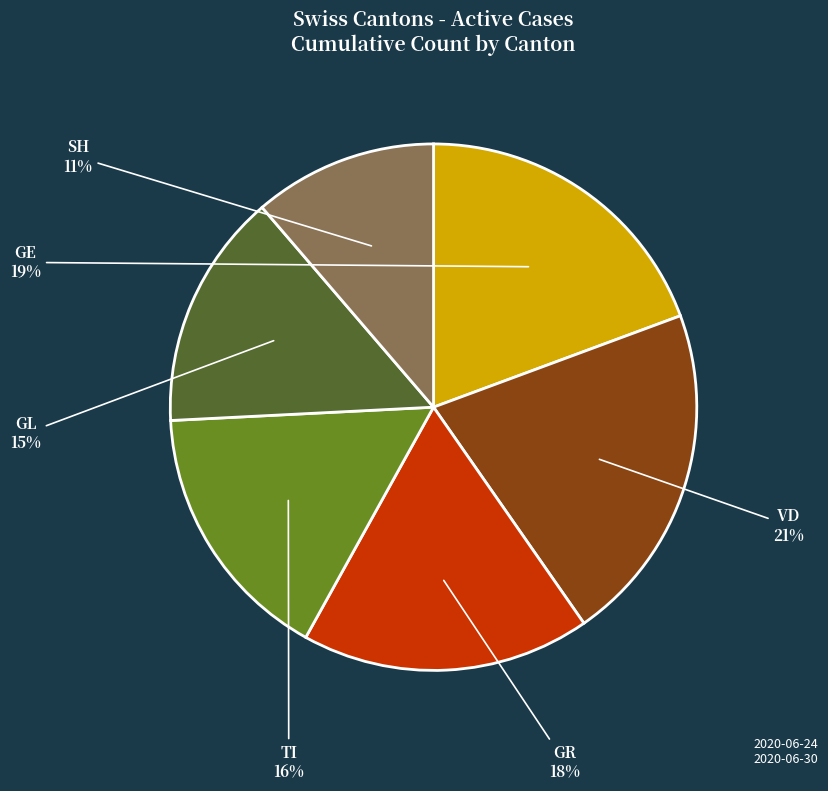

Do GL and VD together represent more than half of the pie?

No